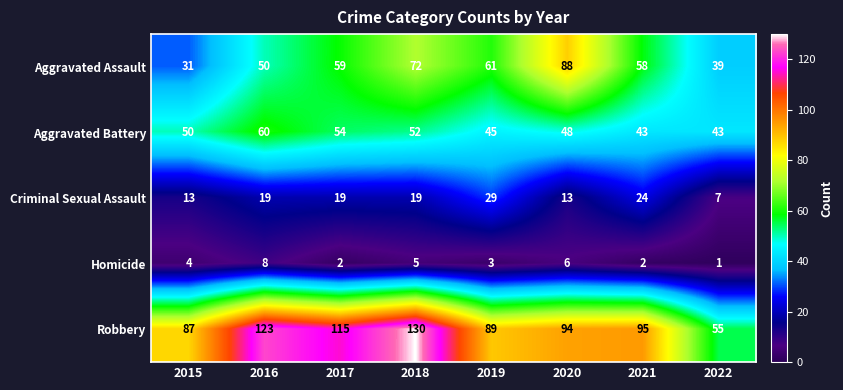

What is the difference between the maximum and minimum values in the Homicide series?

7